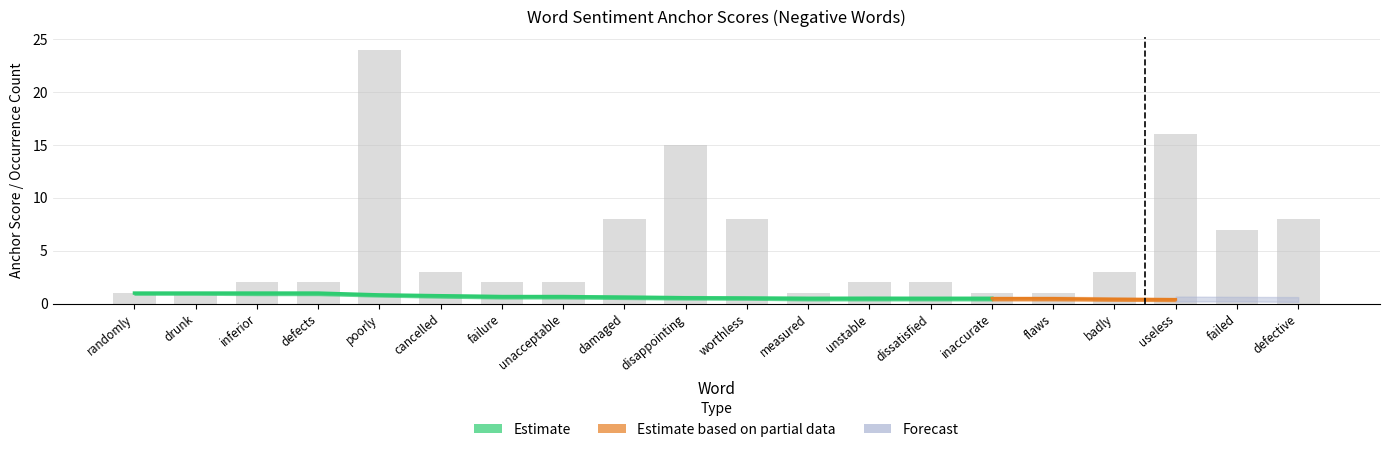

Where is Negative type occ nearest to the value 12?

disappointing